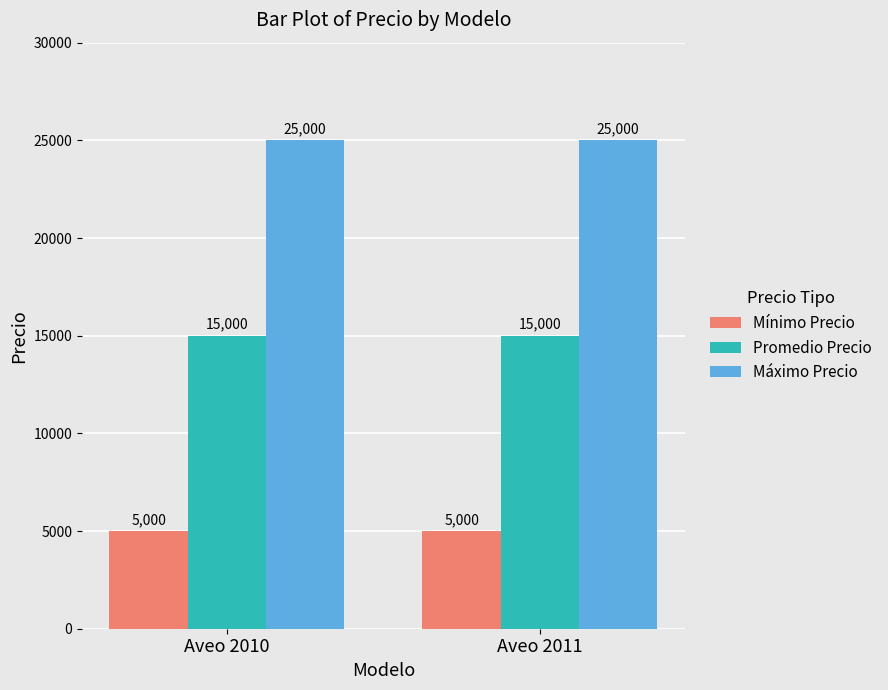

What is the highest value of the Mínimo Precio series?

5000